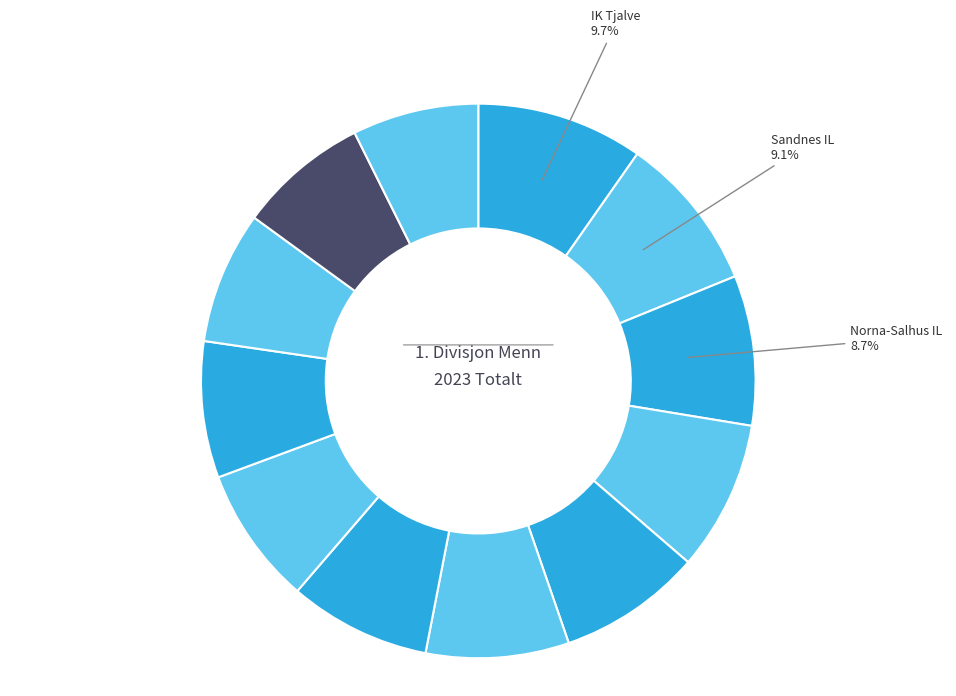

How many slices are in this pie chart?

12